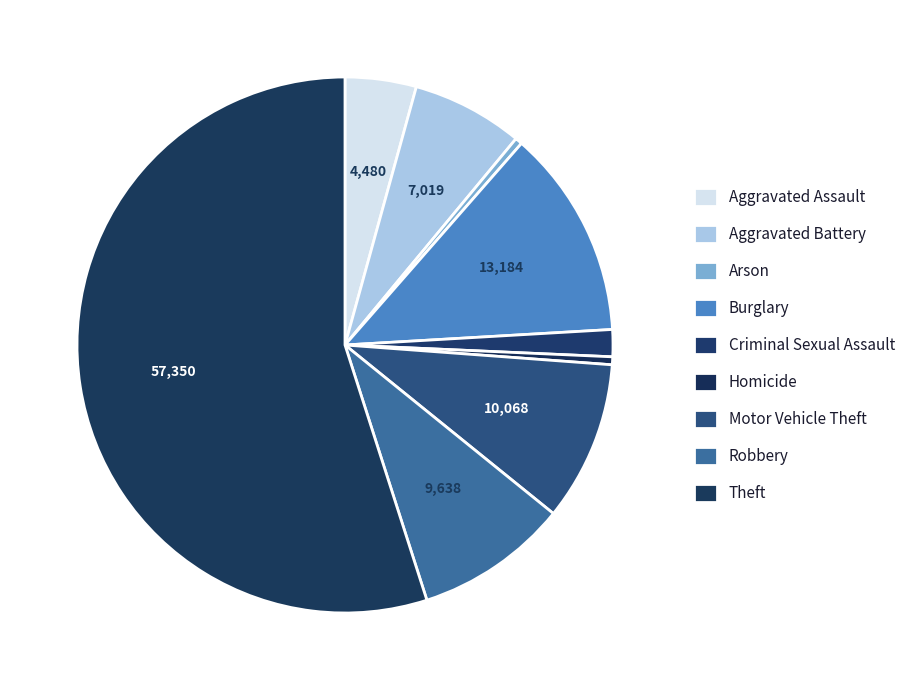

What is the majority slice?

Theft